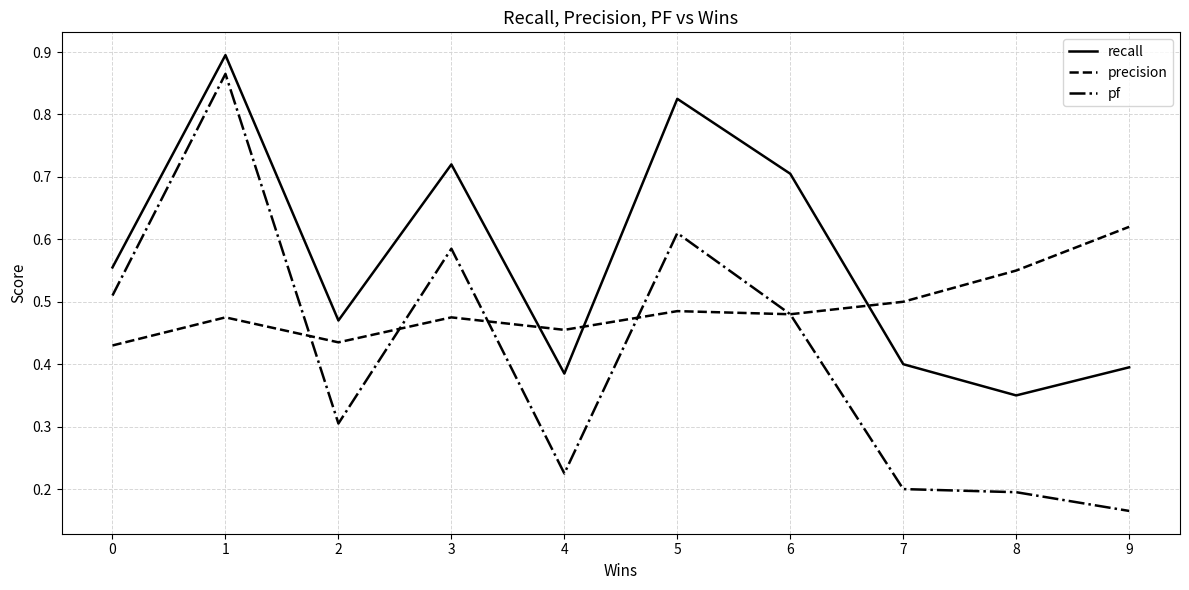

Is it true that recall equals 0.3 at 2?

False